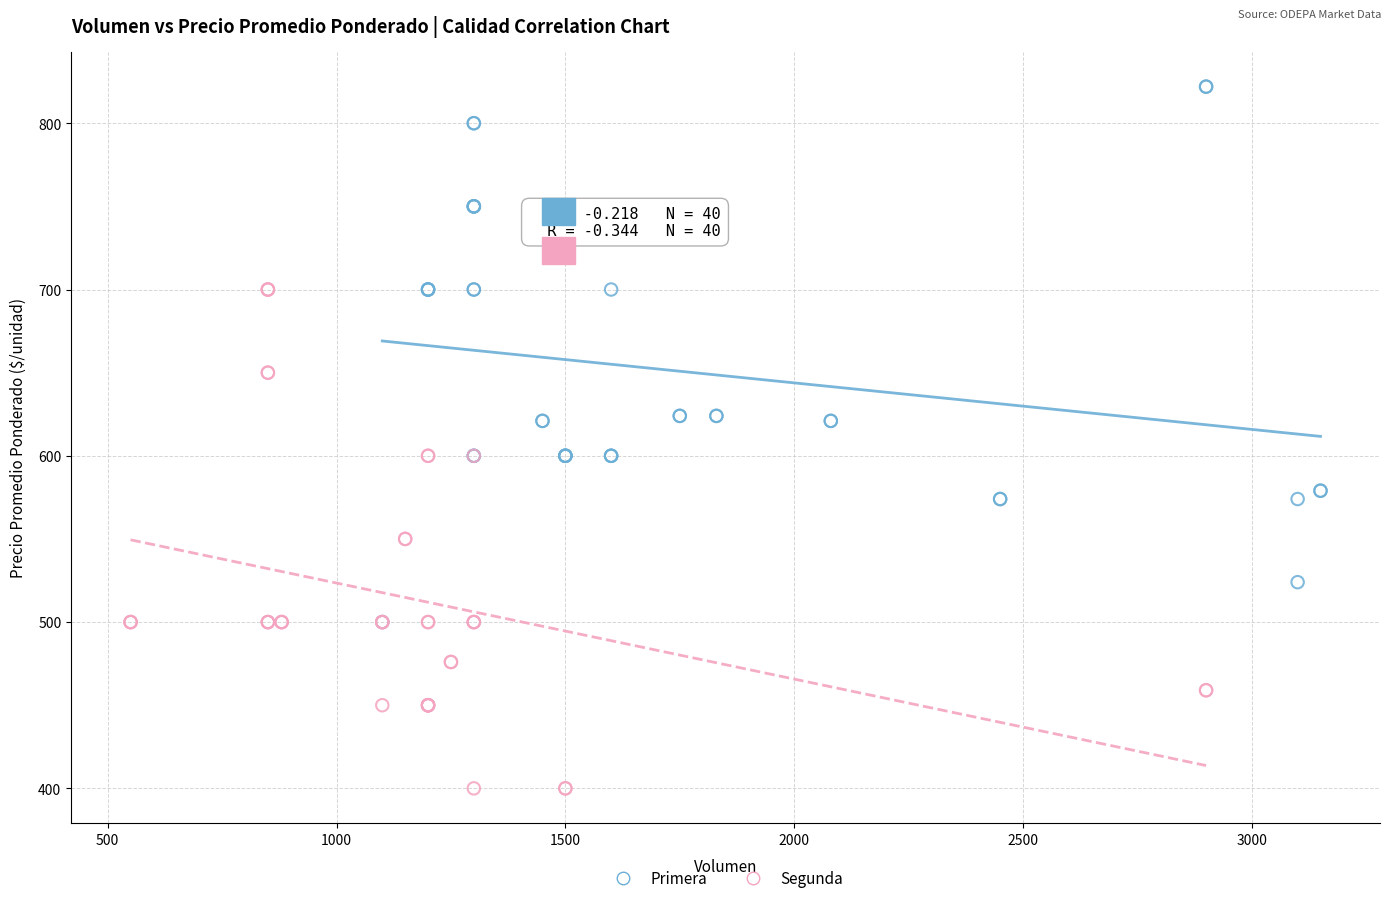

Which series contains the lowest Y value?

Segunda